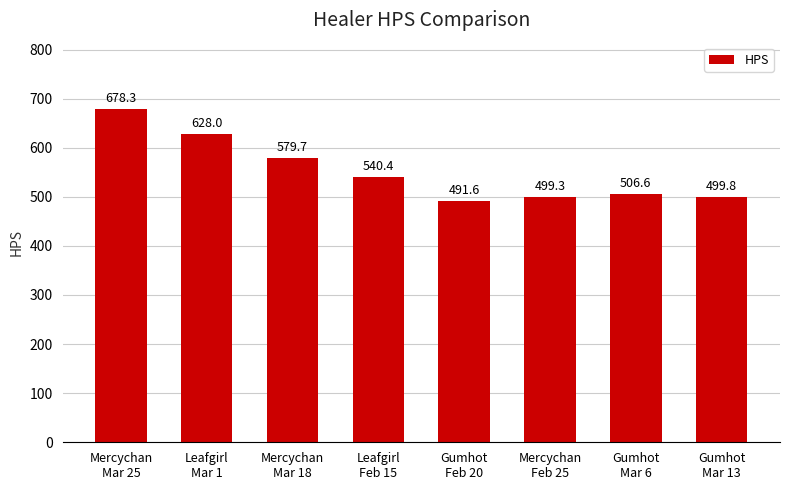

At which category does the chart reach its peak across all series?

Mercychan
Mar 25